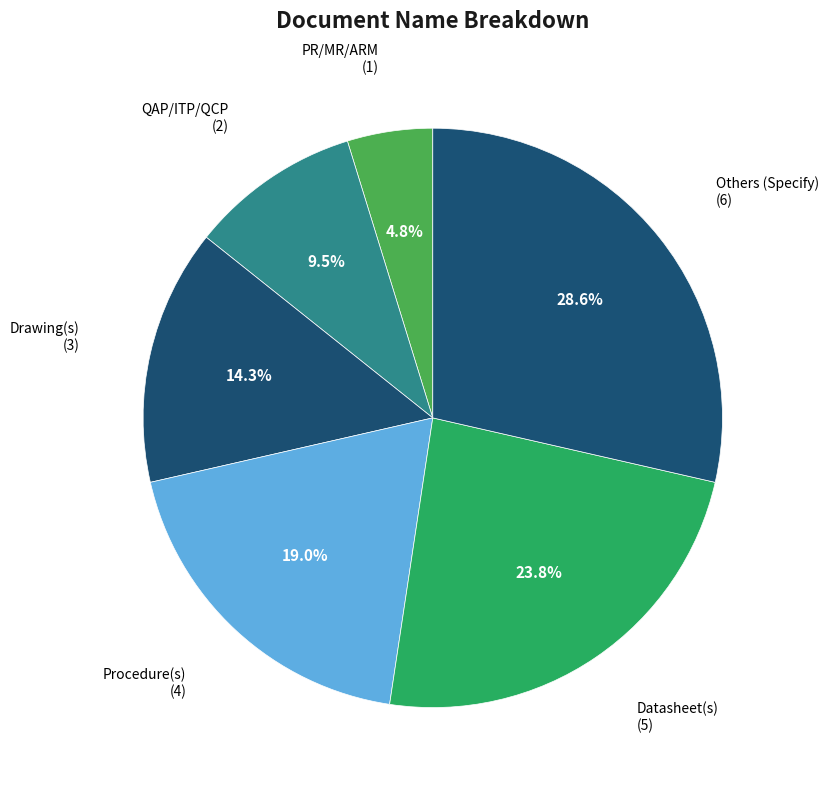

Does any single category account for the majority?

No